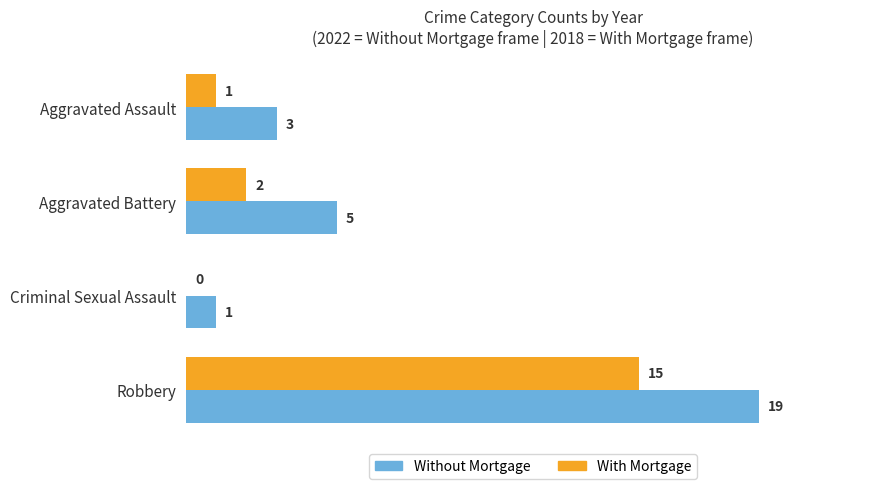

Which series changed the most between Criminal Sexual Assault and Robbery?

Without Mortgage